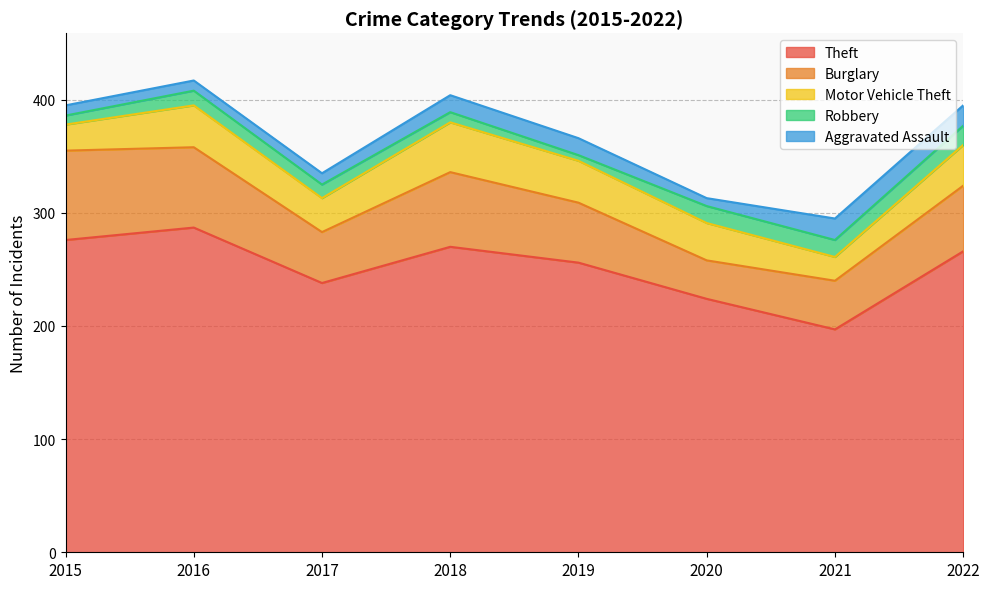

Which series has the widest spread of values?

Theft